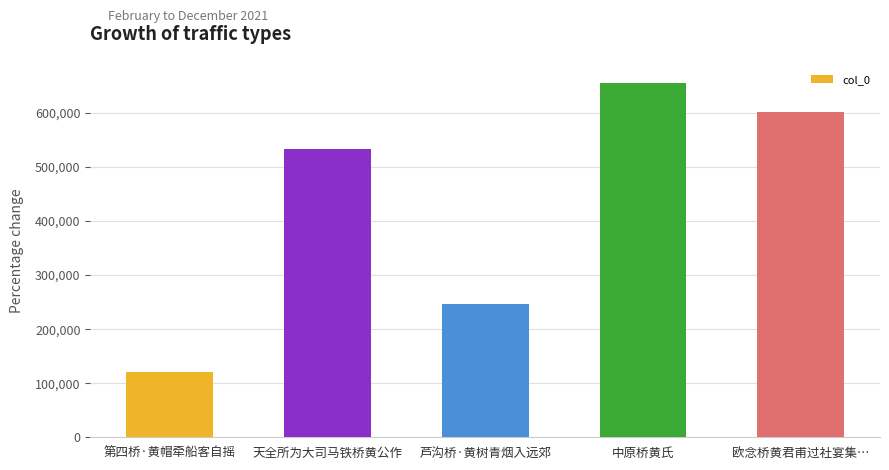

Where is the data nearest to the value 388480?

芦沟桥·黄树青烟入远郊